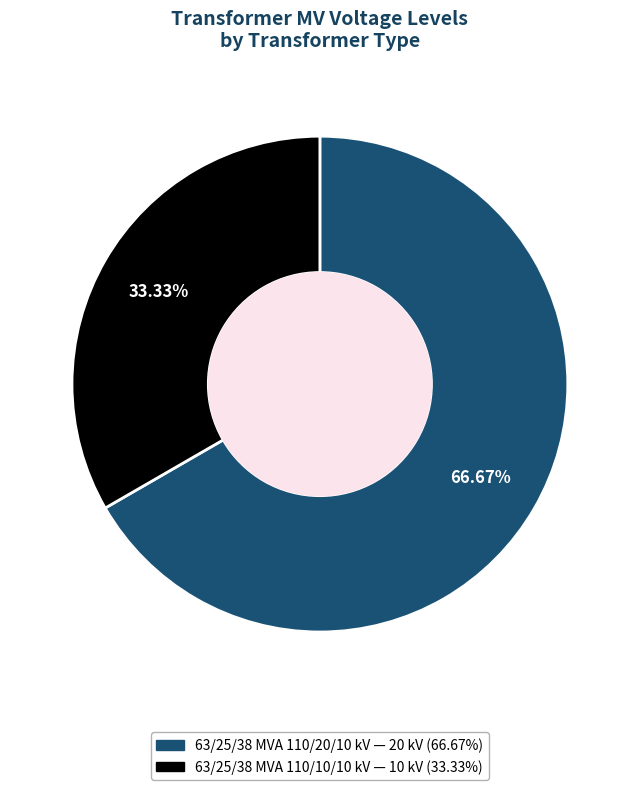

What is the largest slice in the pie chart?

63/25/38 MVA 110/20/10 kV